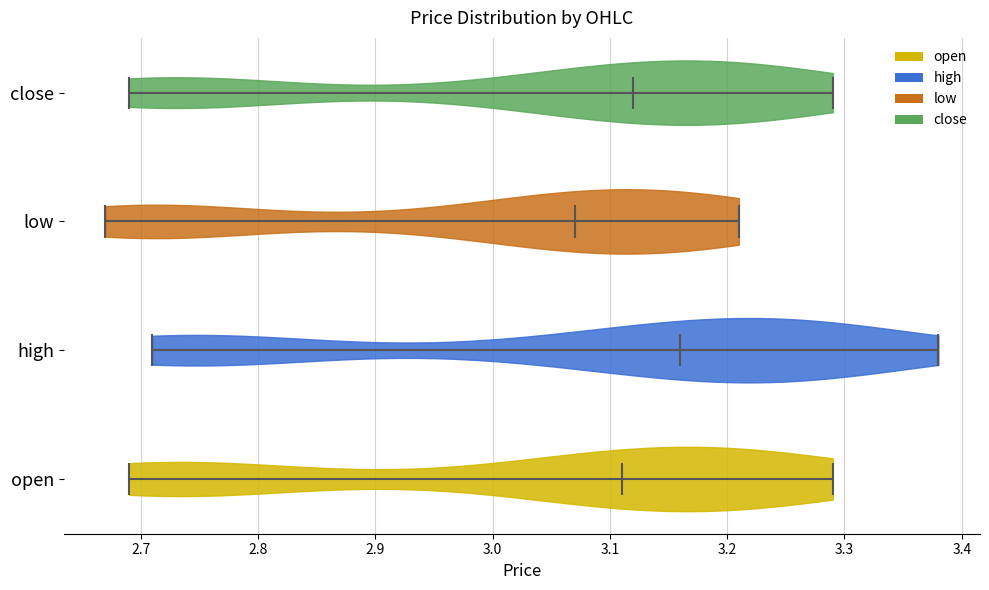

Reading bottom to top, read every violin against the x-axis: where its median line is, and the lowest and highest points it reaches. The values are not printed on the chart, so give them approximately, as read against the axis.

open: median line 3.11, lowest point 2.69, highest point 3.29
high: median line 3.16, lowest point 2.71, highest point 3.38
low: median line 3.07, lowest point 2.67, highest point 3.21
close: median line 3.12, lowest point 2.69, highest point 3.29